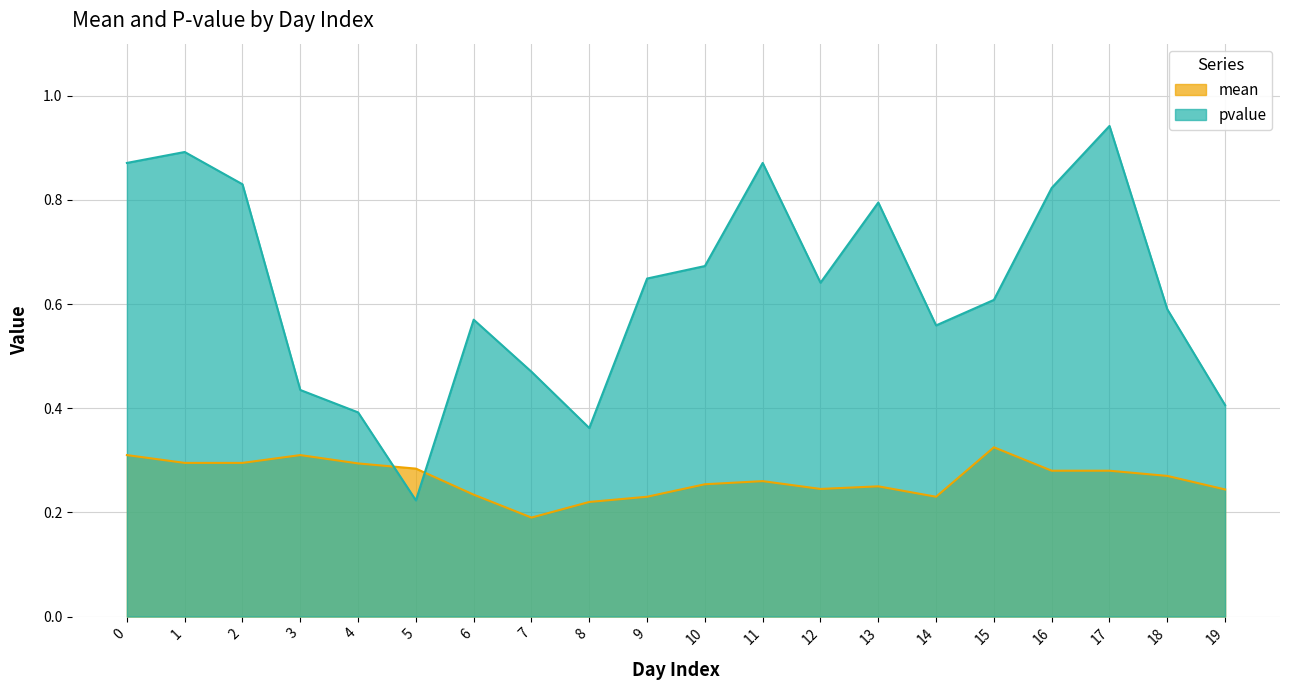

Does the chart have visible grid lines?

Yes